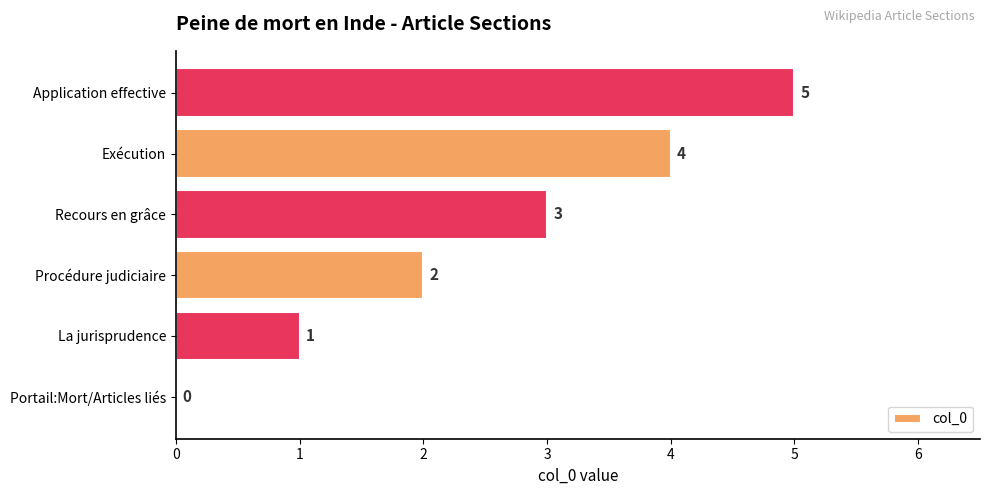

What is the sum of the values at Recours en grâce and Procédure judiciaire?

5